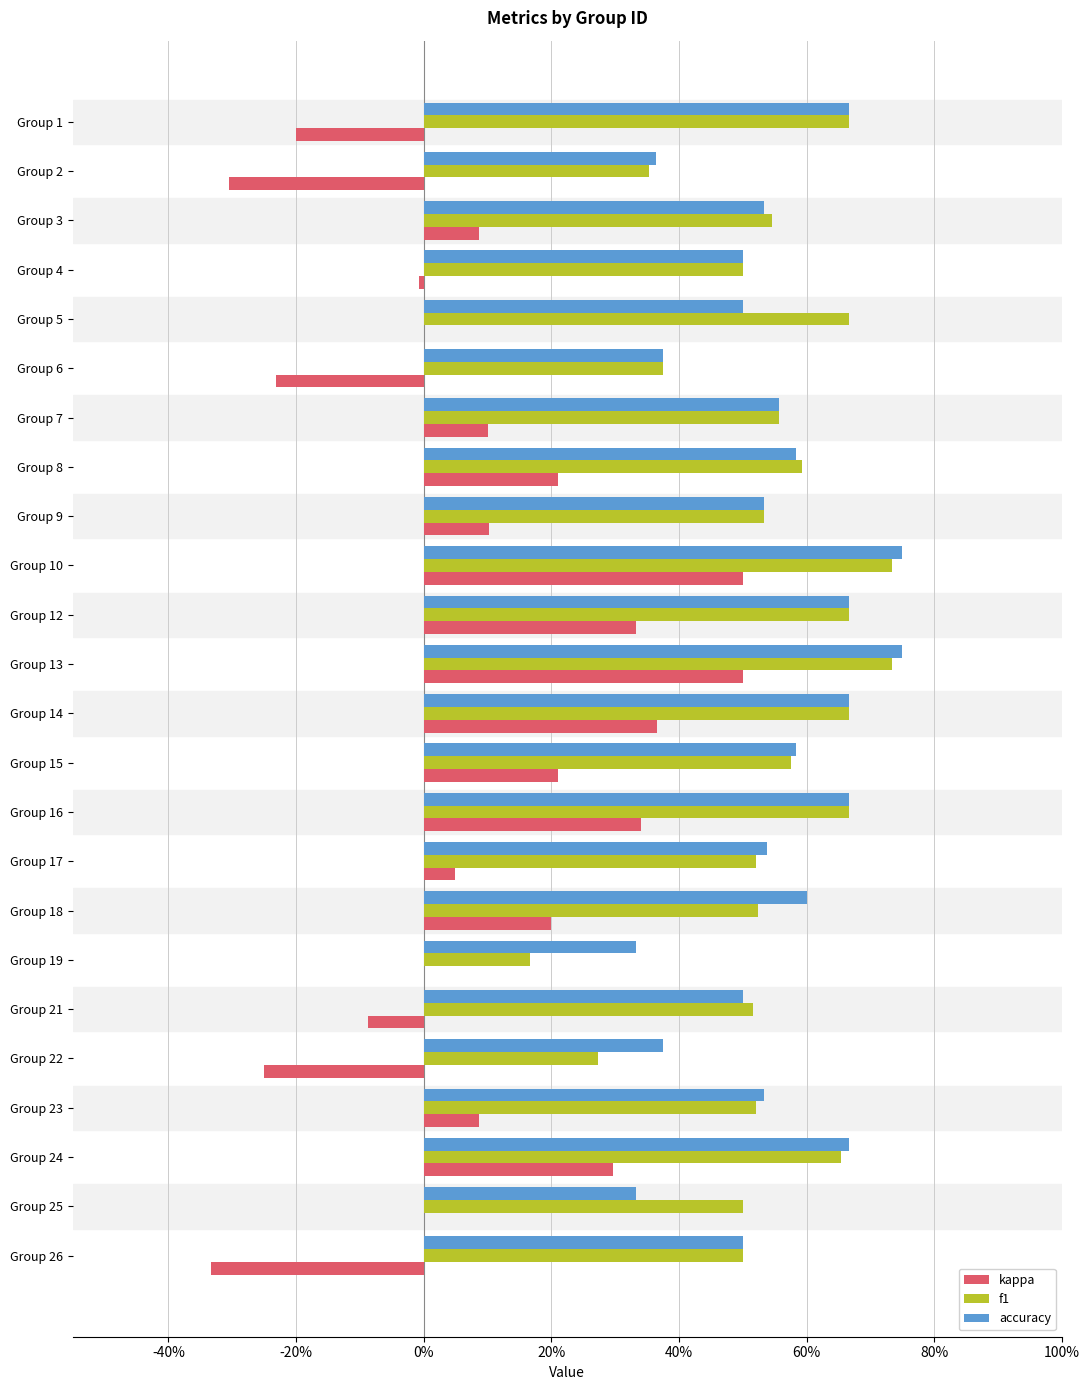

What are all the series names shown in the legend?

kappa, f1, accuracy